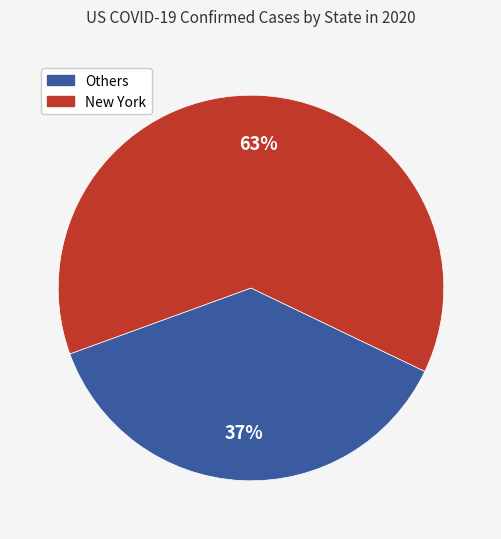

To the nearest percent, what is the average slice percentage?

50%